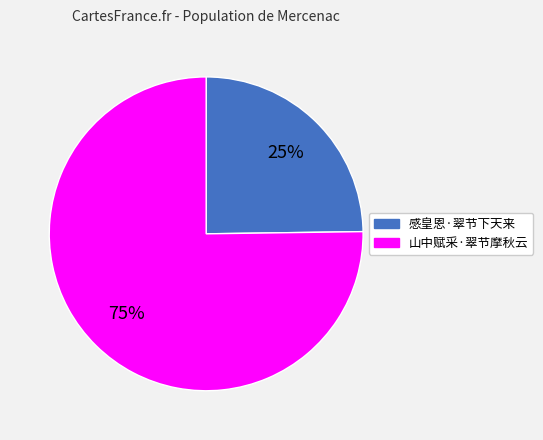

Which category has the biggest portion of the pie?

山中赋采·翠节摩秋云